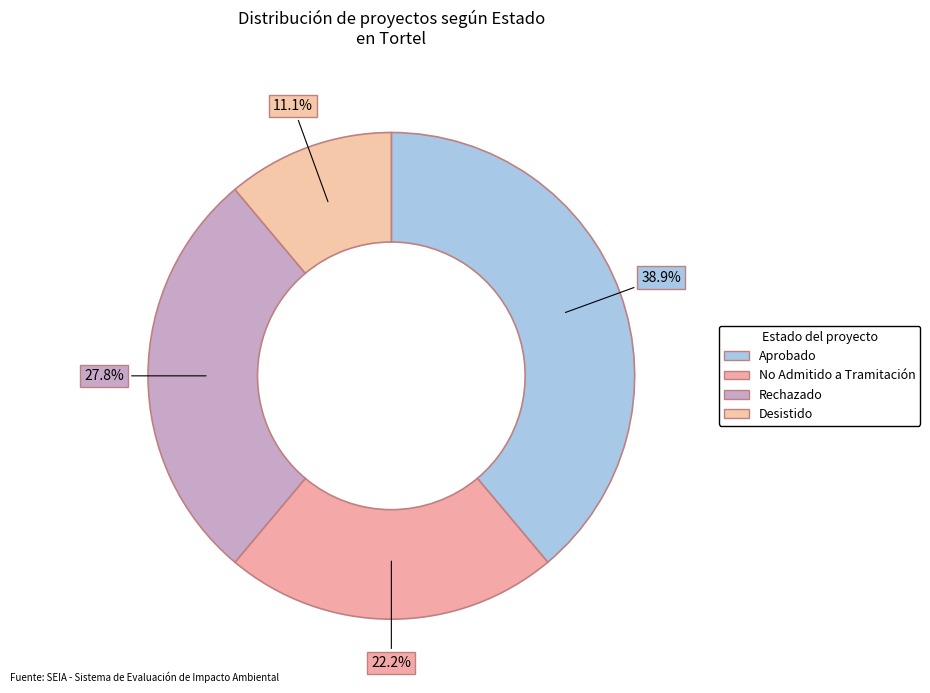

How many segments does this pie chart have?

4